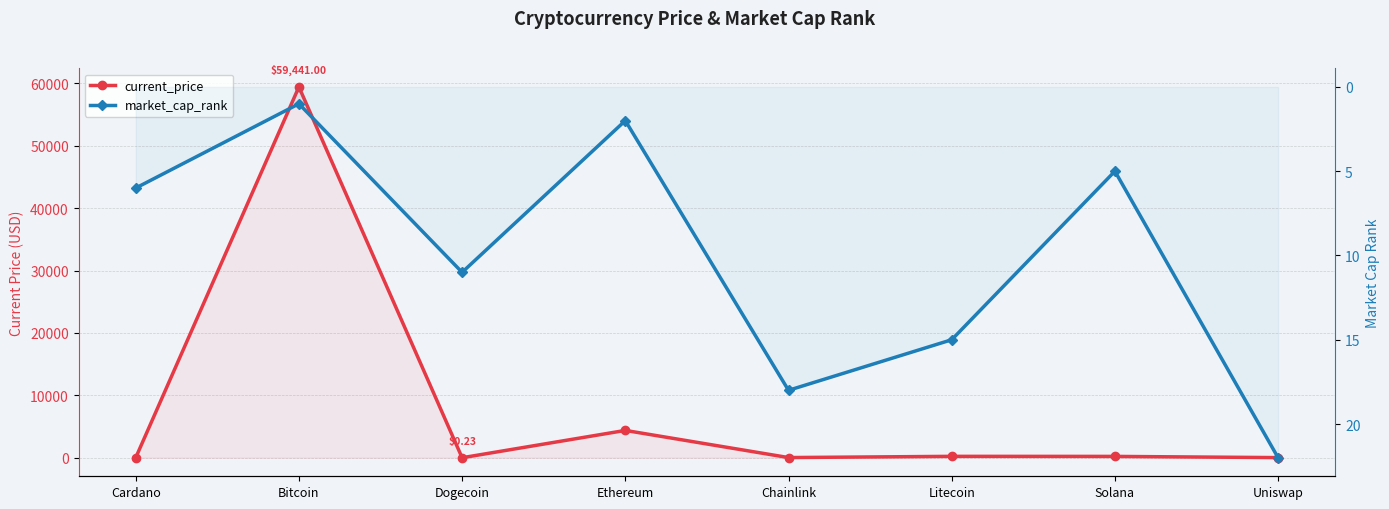

Which category has the highest value across all series?

Bitcoin